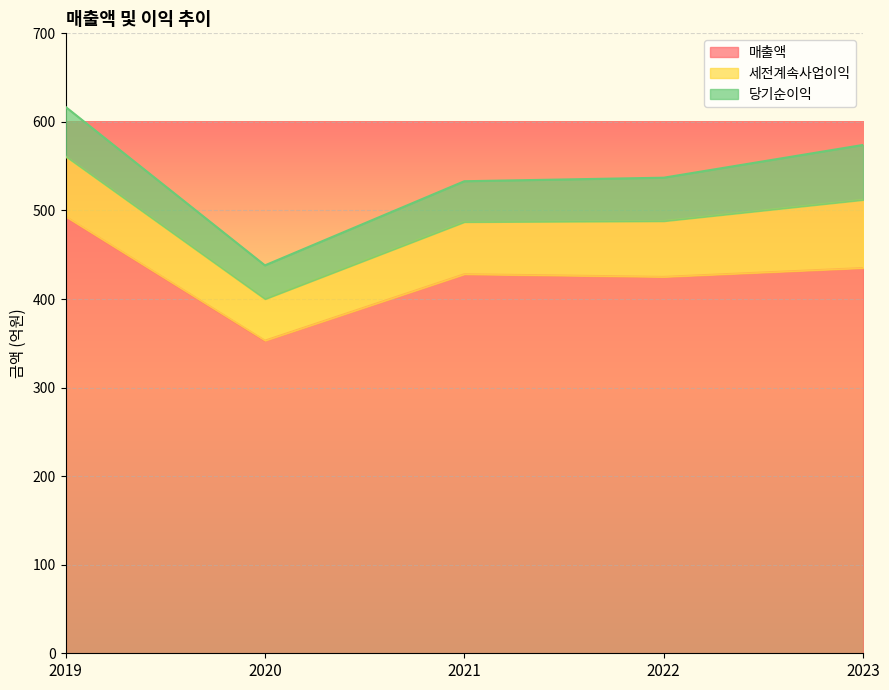

True or false: 매출액 and 세전계속사업이익 cross at least once.

False